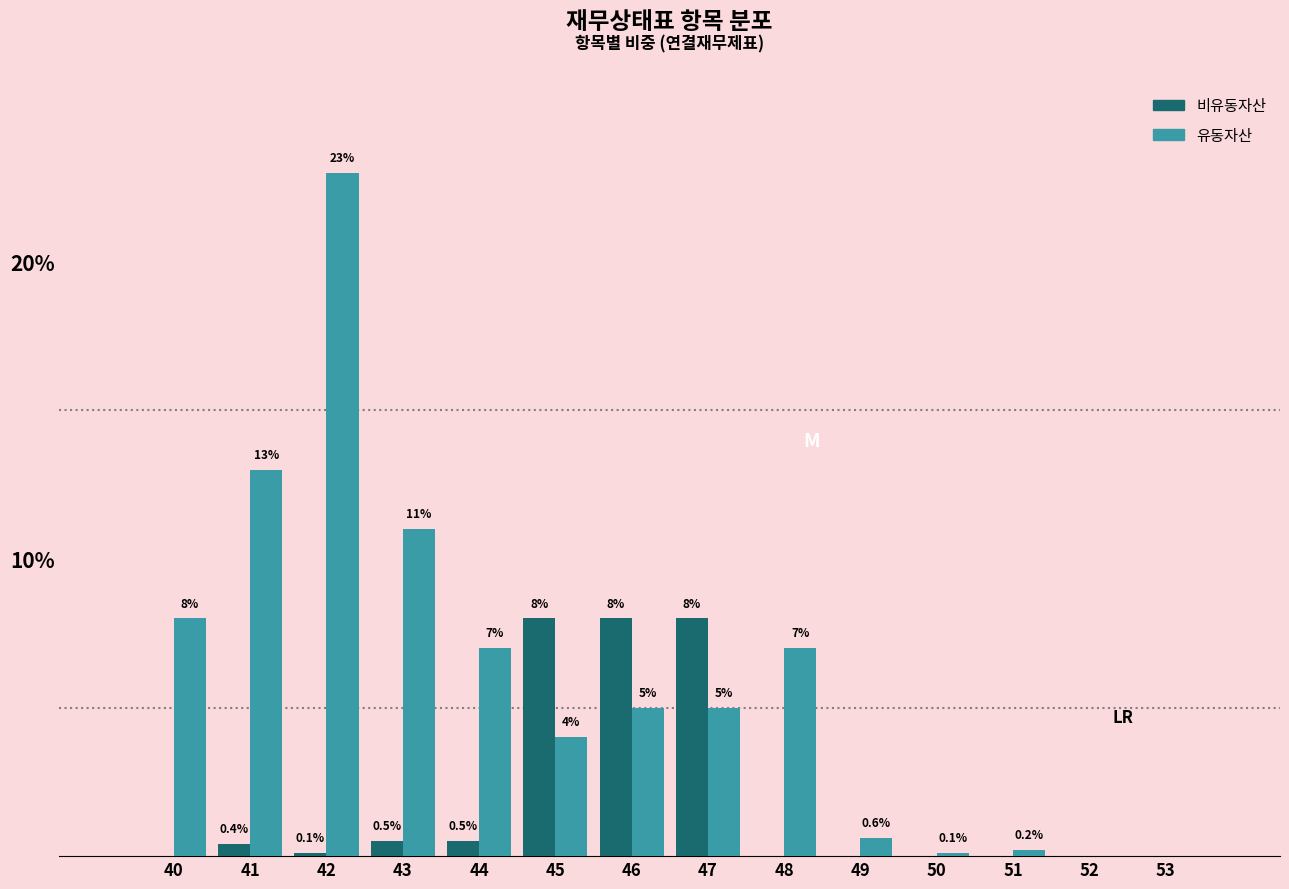

Reading left to right, transcribe all the data shown in this chart.

비유동자산: 40=0.0	41=0.4	42=0.1	43=0.5	44=0.5	45=8.0	46=8.0	47=8.0	48=0.0	49=0.0	50=0.0	51=0.0	52=0.0	53=0.0
유동자산: 40=8.0	41=13.0	42=23.0	43=11.0	44=7.0	45=4.0	46=5.0	47=5.0	48=7.0	49=0.6	50=0.1	51=0.2	52=0.0	53=0.0